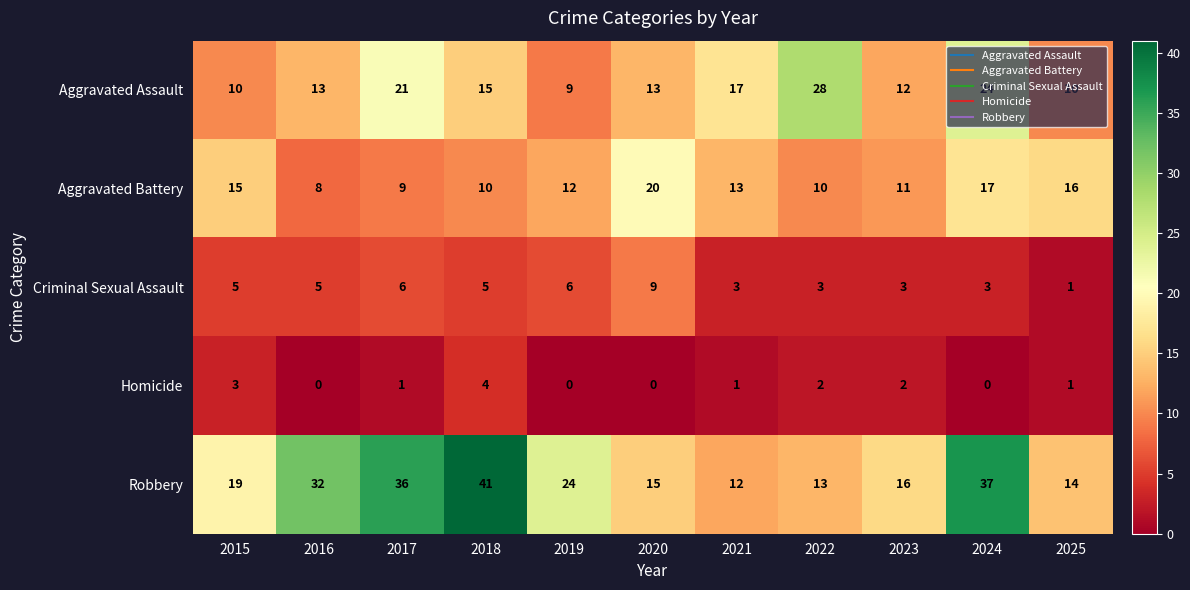

What is the highest value of the Homicide series?

4